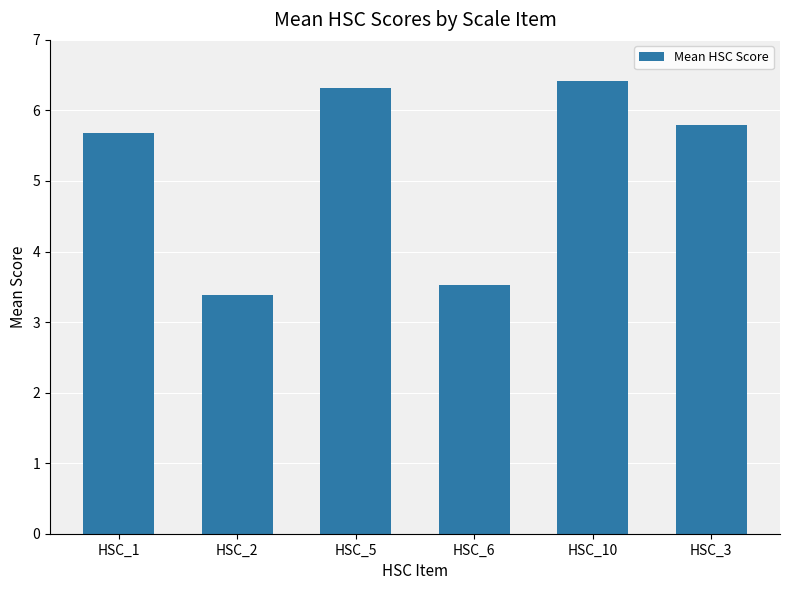

The value at HSC_10 is 8.8. True or false?

False